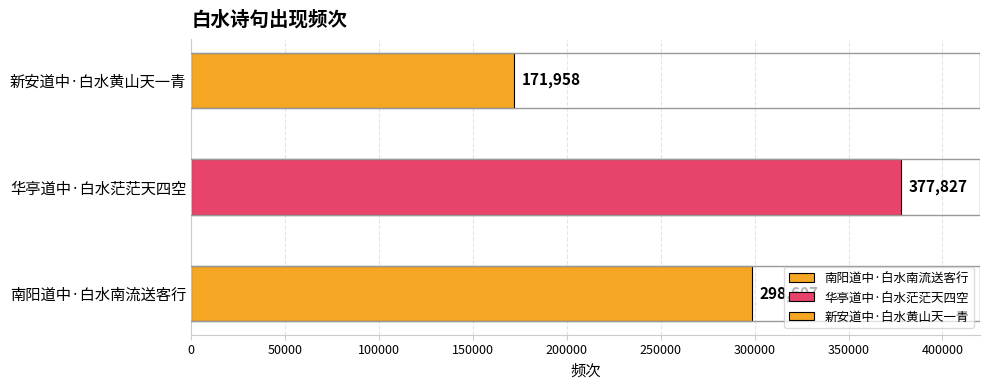

At which label is the value closest to 274892?

南阳道中·白水南流送客行